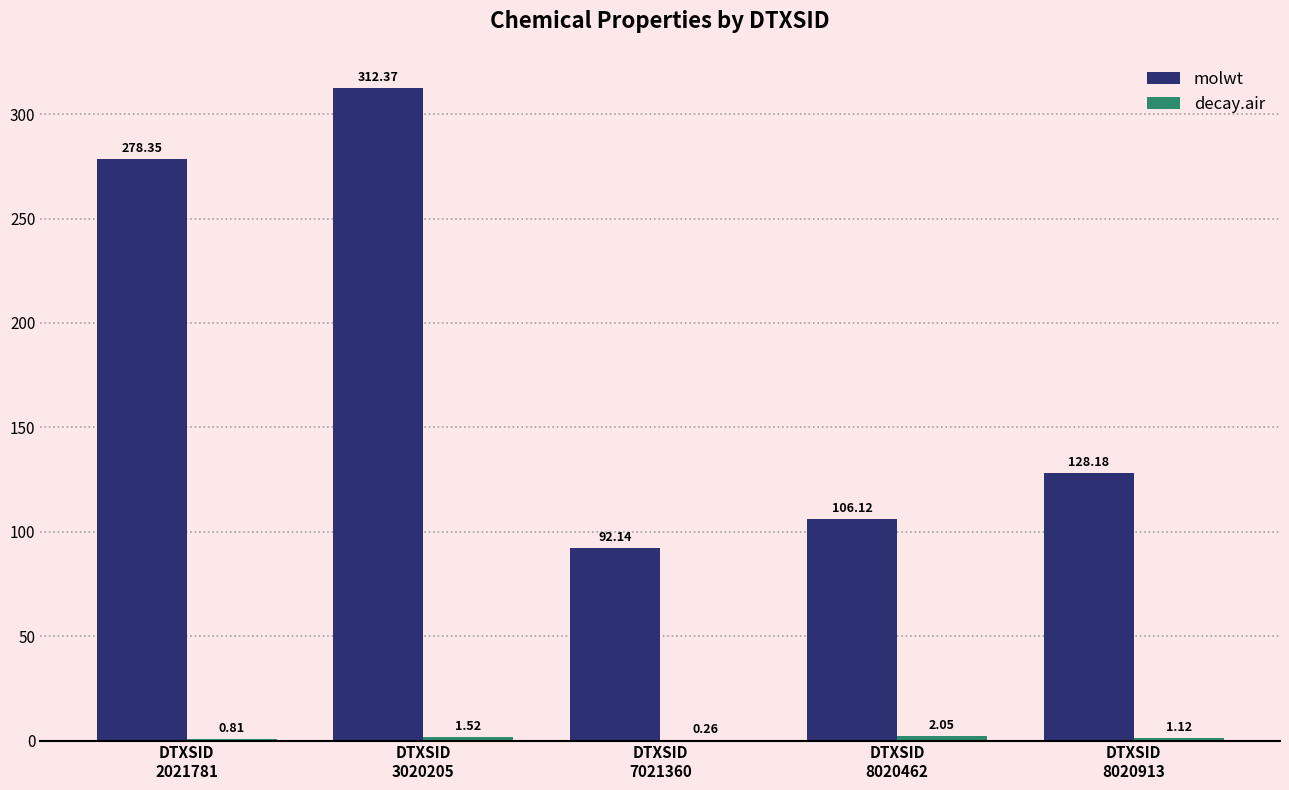

What is the sum of the molwt values at DTXSID
8020462 and DTXSID
2021781?

384.5